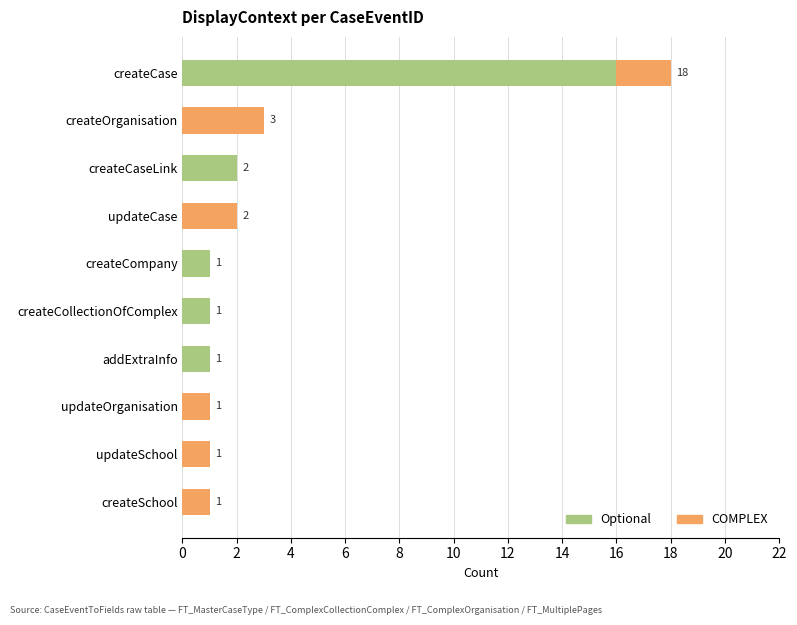

The value of Optional at createCaseLink is 2. True or false?

True